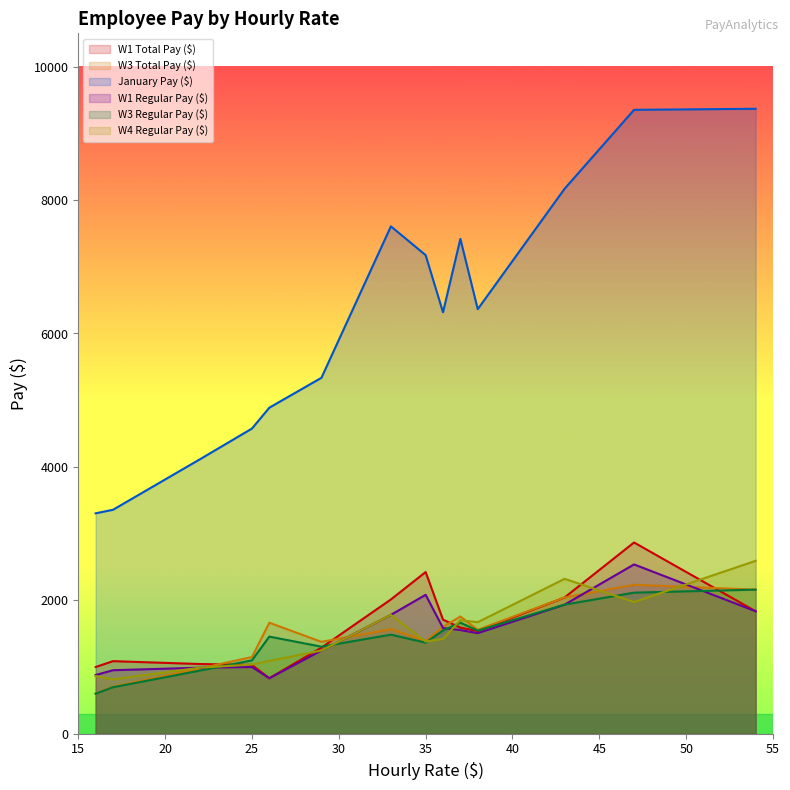

Between 16 and 26, which series saw the biggest shift?

January Pay ($)